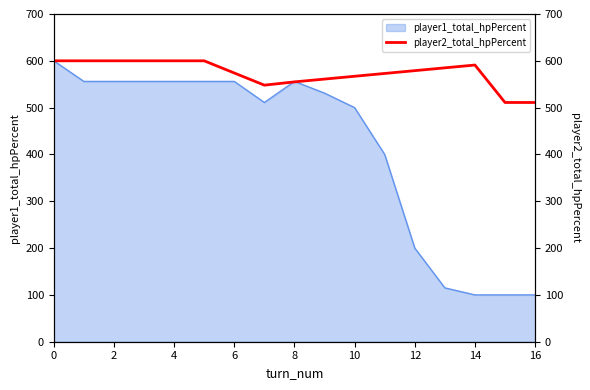

At which category does the data reach its first local peak?

14